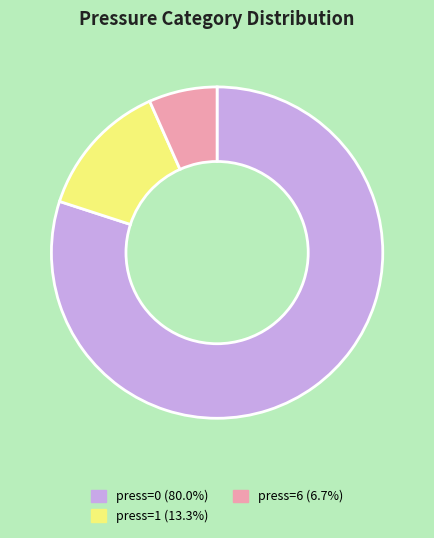

Is the sum of press=6 (6.7%) and press=0 (80.0%) greater than half?

Yes